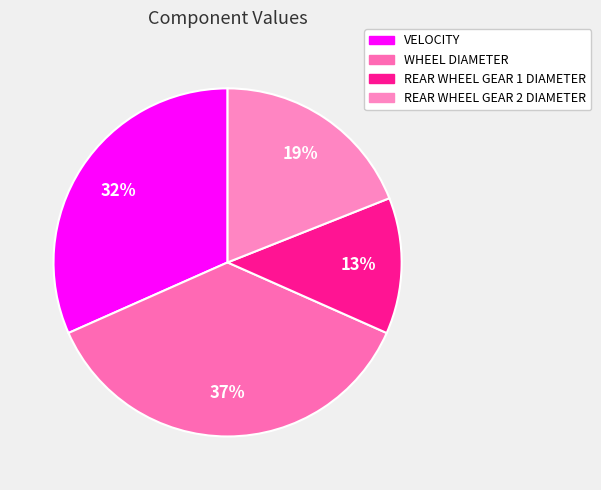

Is it true that REAR WHEEL GEAR 2 DIAMETER is 19% of the pie?

True